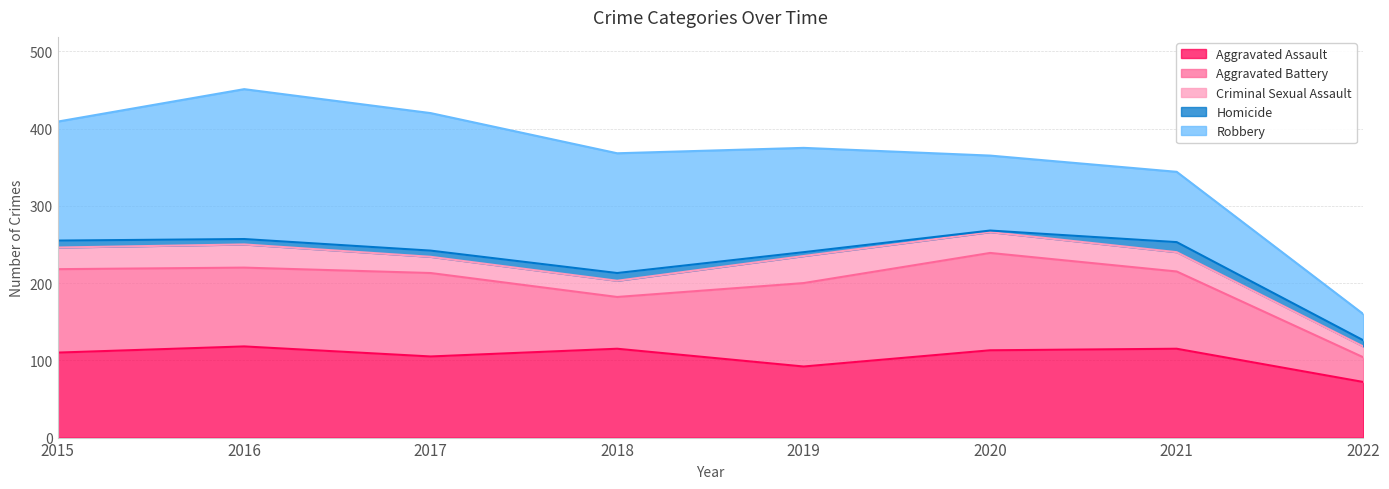

Which series changed the most between 2015 and 2019?

Robbery